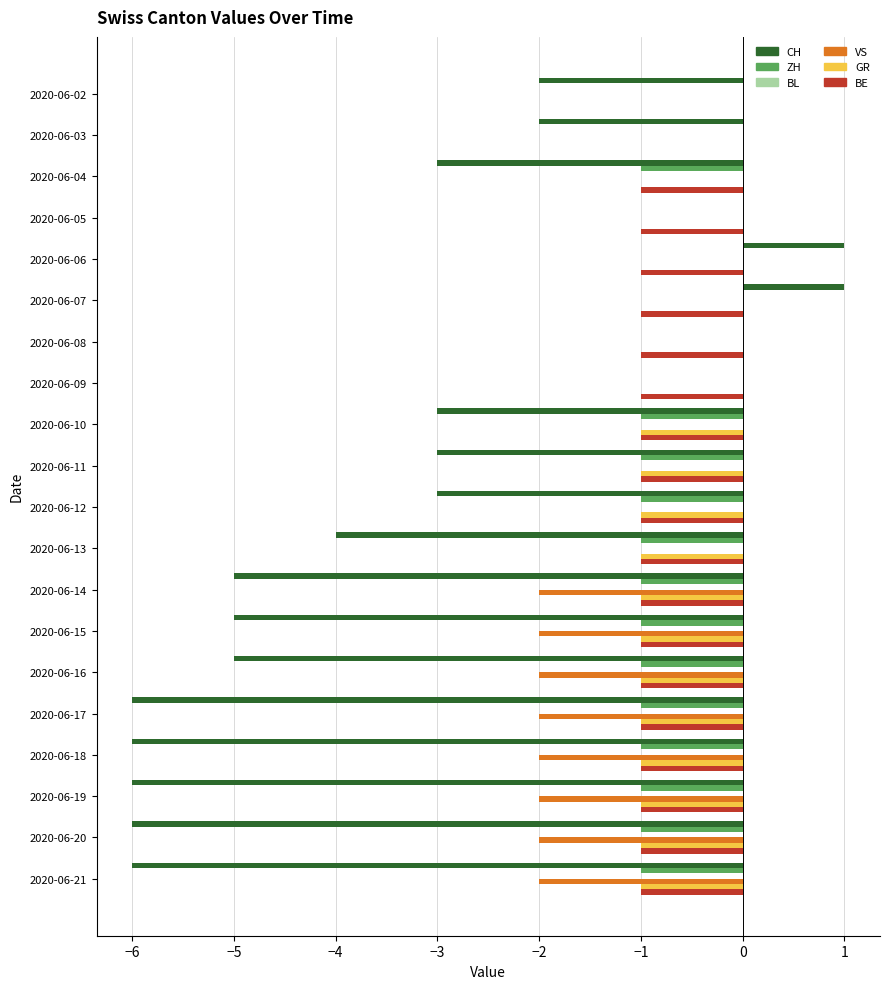

Which series changed the most between 2020-06-12 and 2020-06-18?

CH